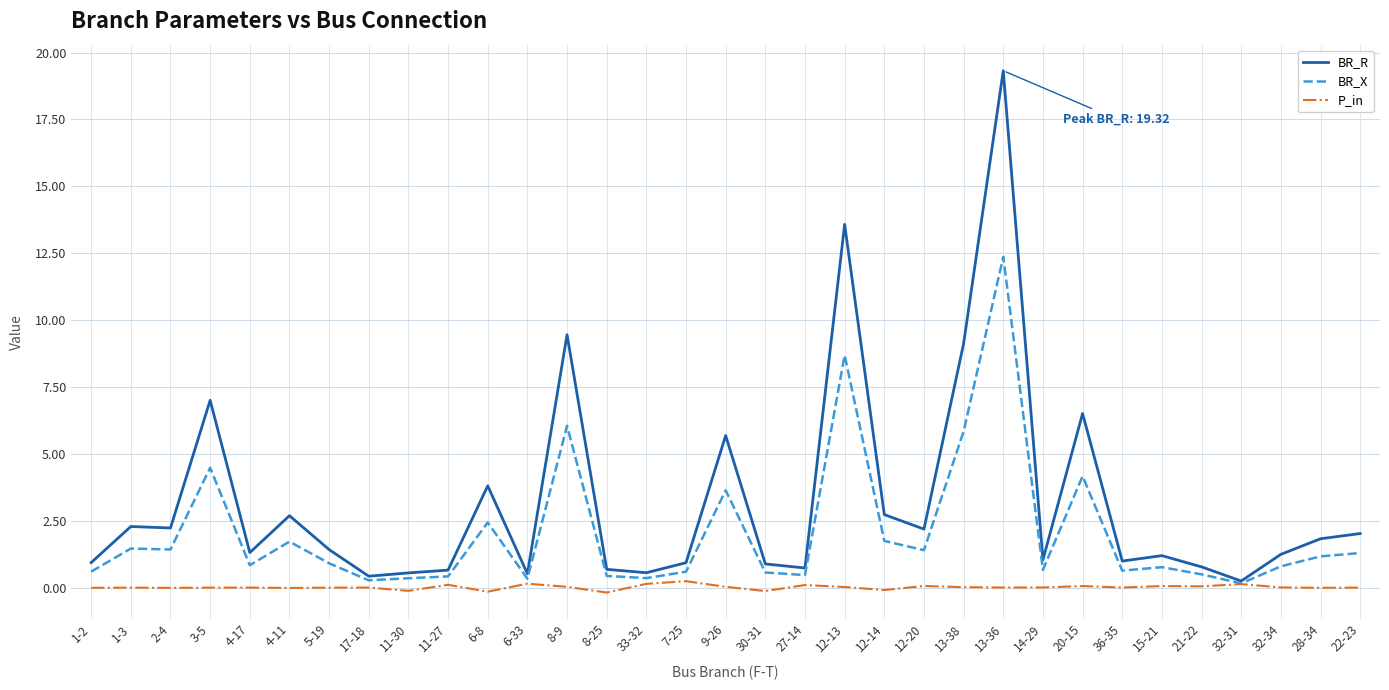

List the series in order of their peak value, highest first.

BR_R, BR_X, P_in